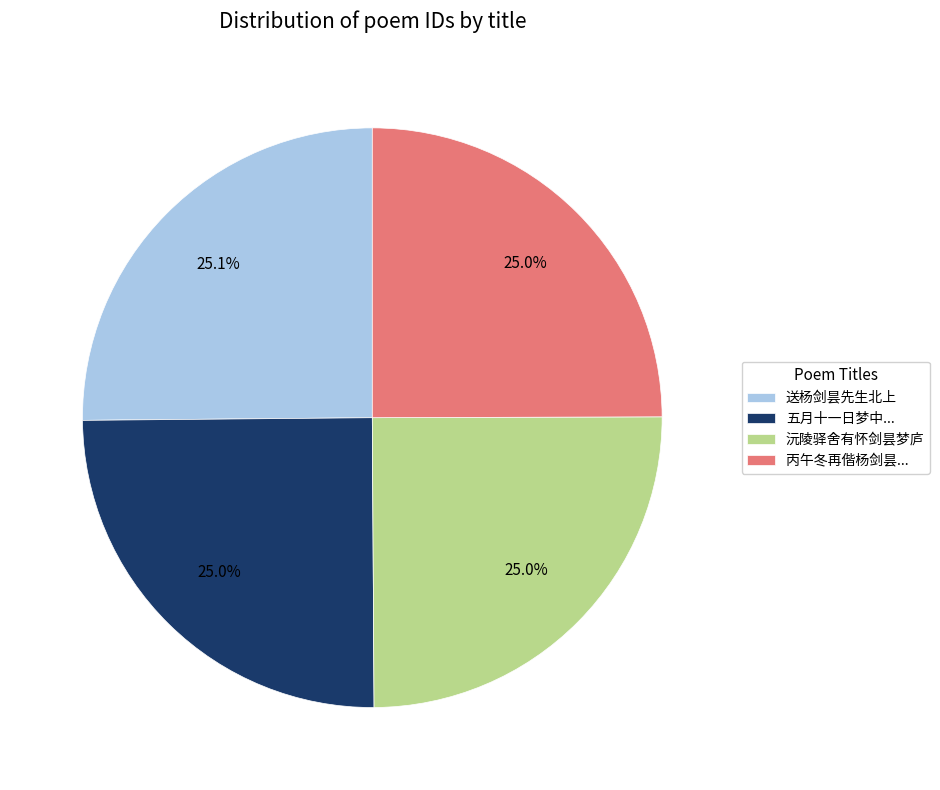

Is the sum of 送杨剑昙先生北上 and 丙午冬再偕杨剑昙... greater than half?

Yes